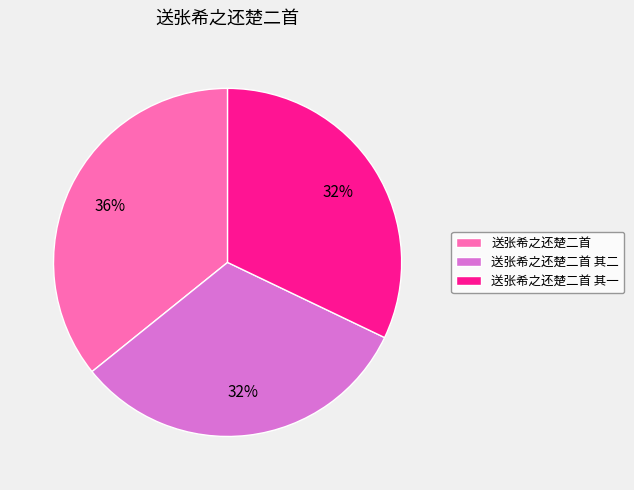

To the nearest percent, what is the combined percentage of 送张希之还楚二首 and 送张希之还楚二首 其二?

68%